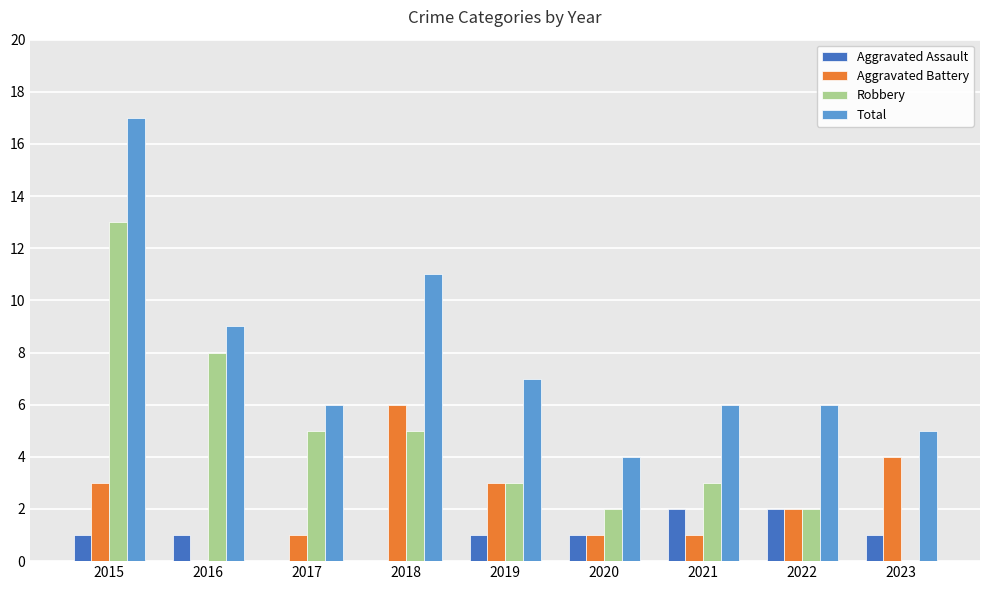

At which category is the sum across all series the highest?

2015